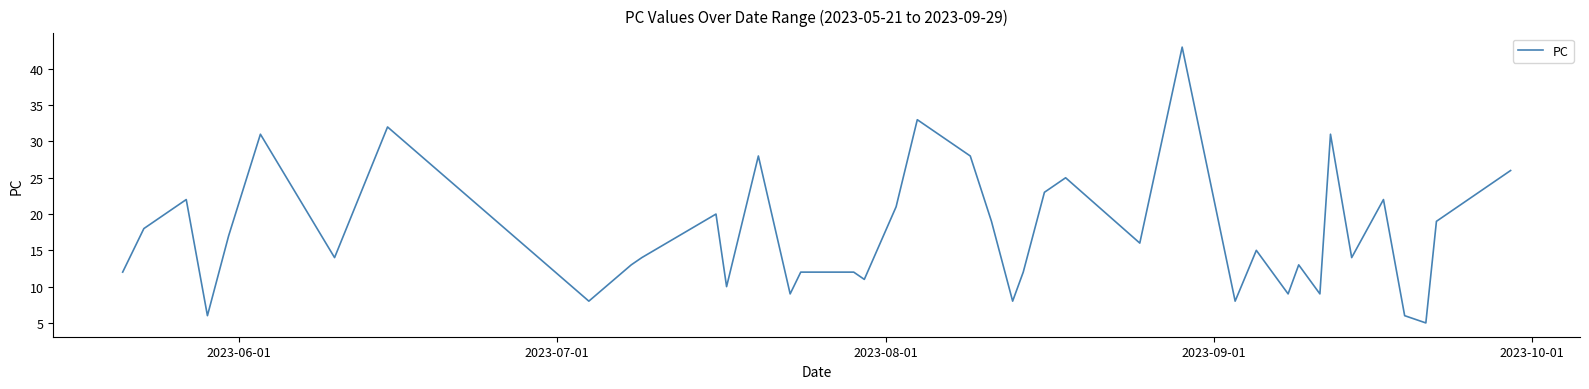

What is the smallest value displayed?

5